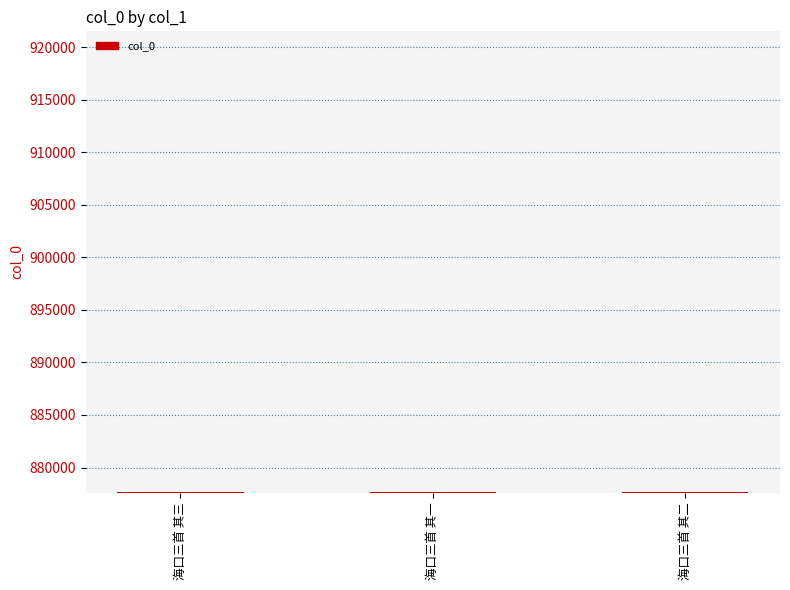

True or false: the data shows 877627 at 海口三首 其二.

True